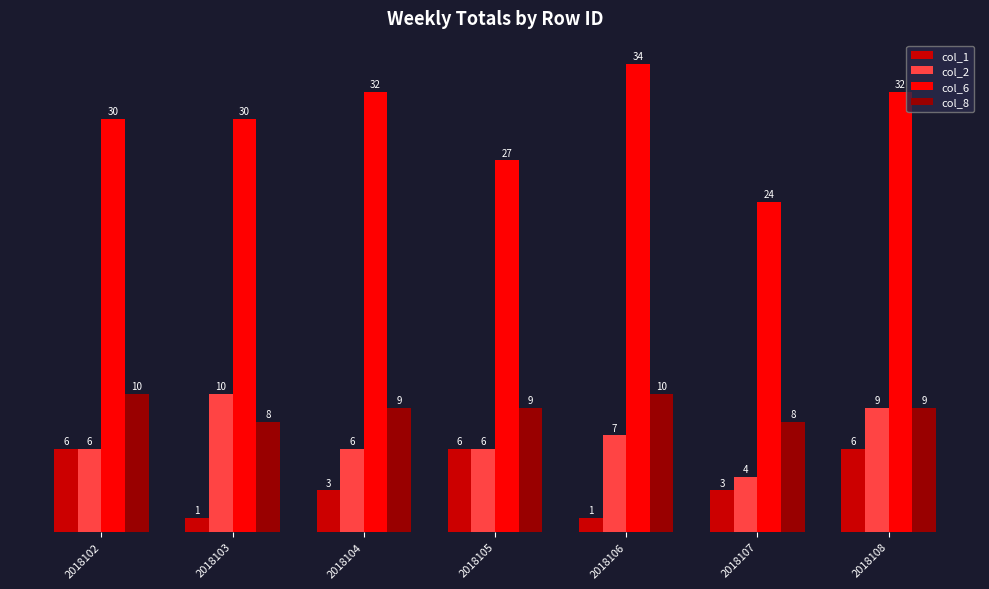

At 2018103, list the series in order from largest to smallest.

col_6, col_2, col_8, col_1